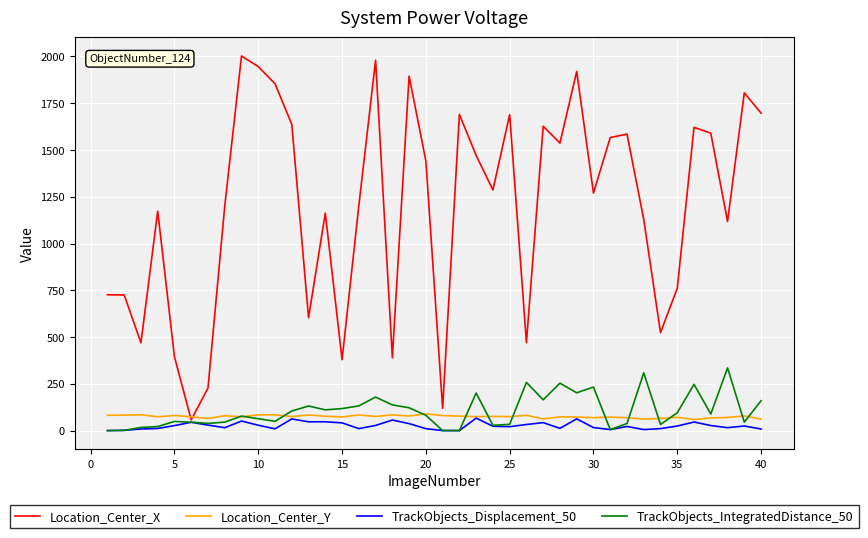

What is the lowest value of the Location_Center_X series?

57.3